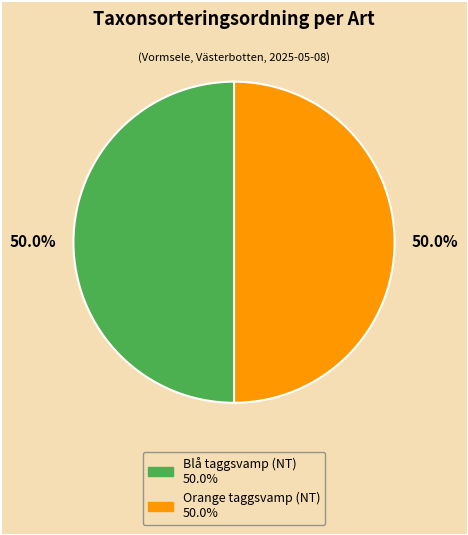

Combined, what portion of the pie is Blå taggsvamp (NT) and Orange taggsvamp (NT)?

100.0%